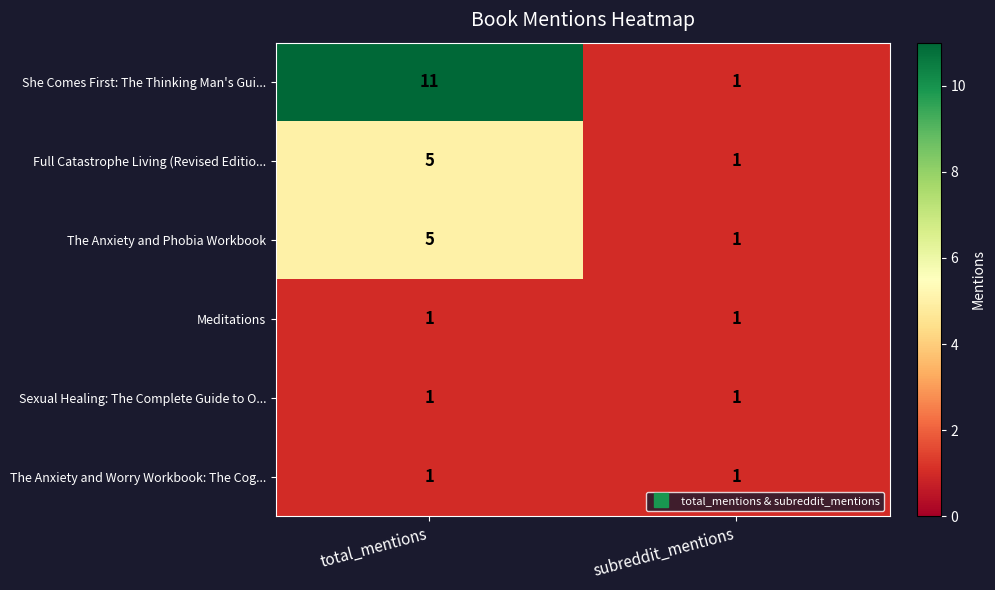

Which series changed the most between total_mentions and subreddit_mentions?

She Comes First: The Thinking Man's Gui...